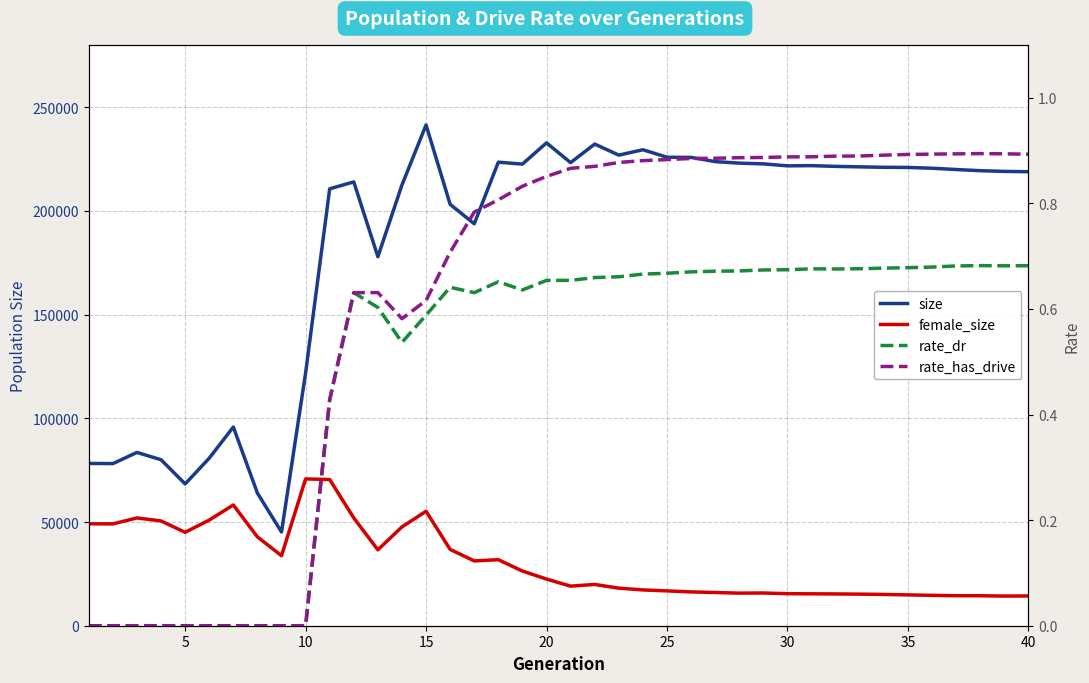

Does the chart have visible grid lines?

Yes